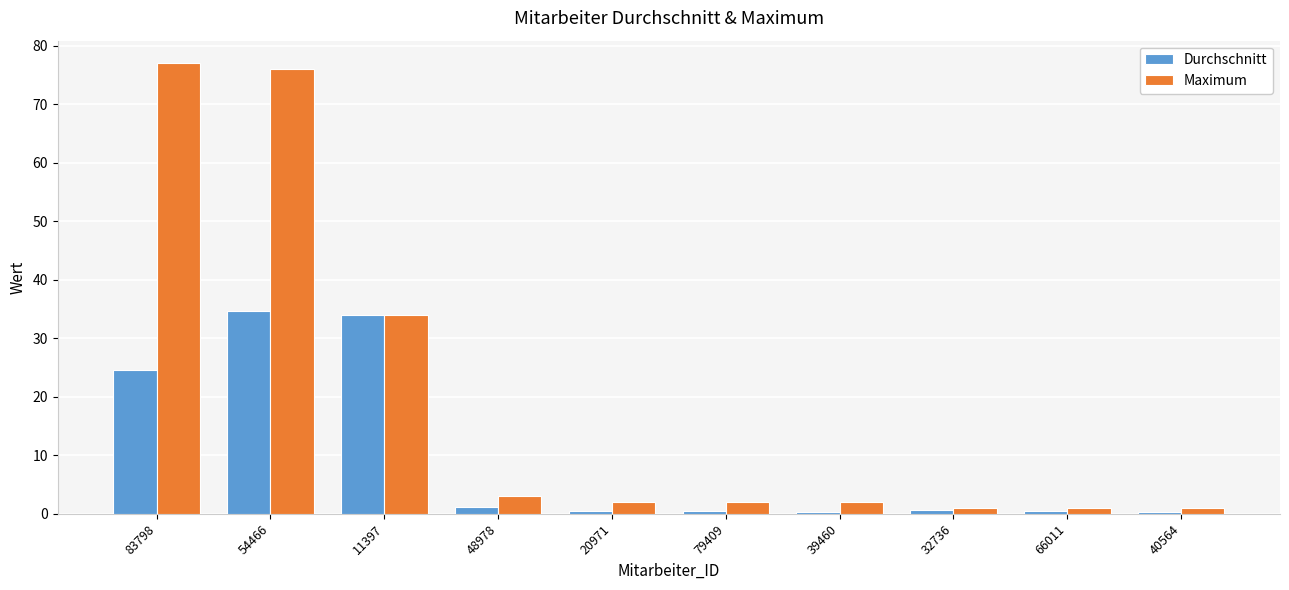

The Durchschnitt series shows 0.5 at 20971. True or false?

True